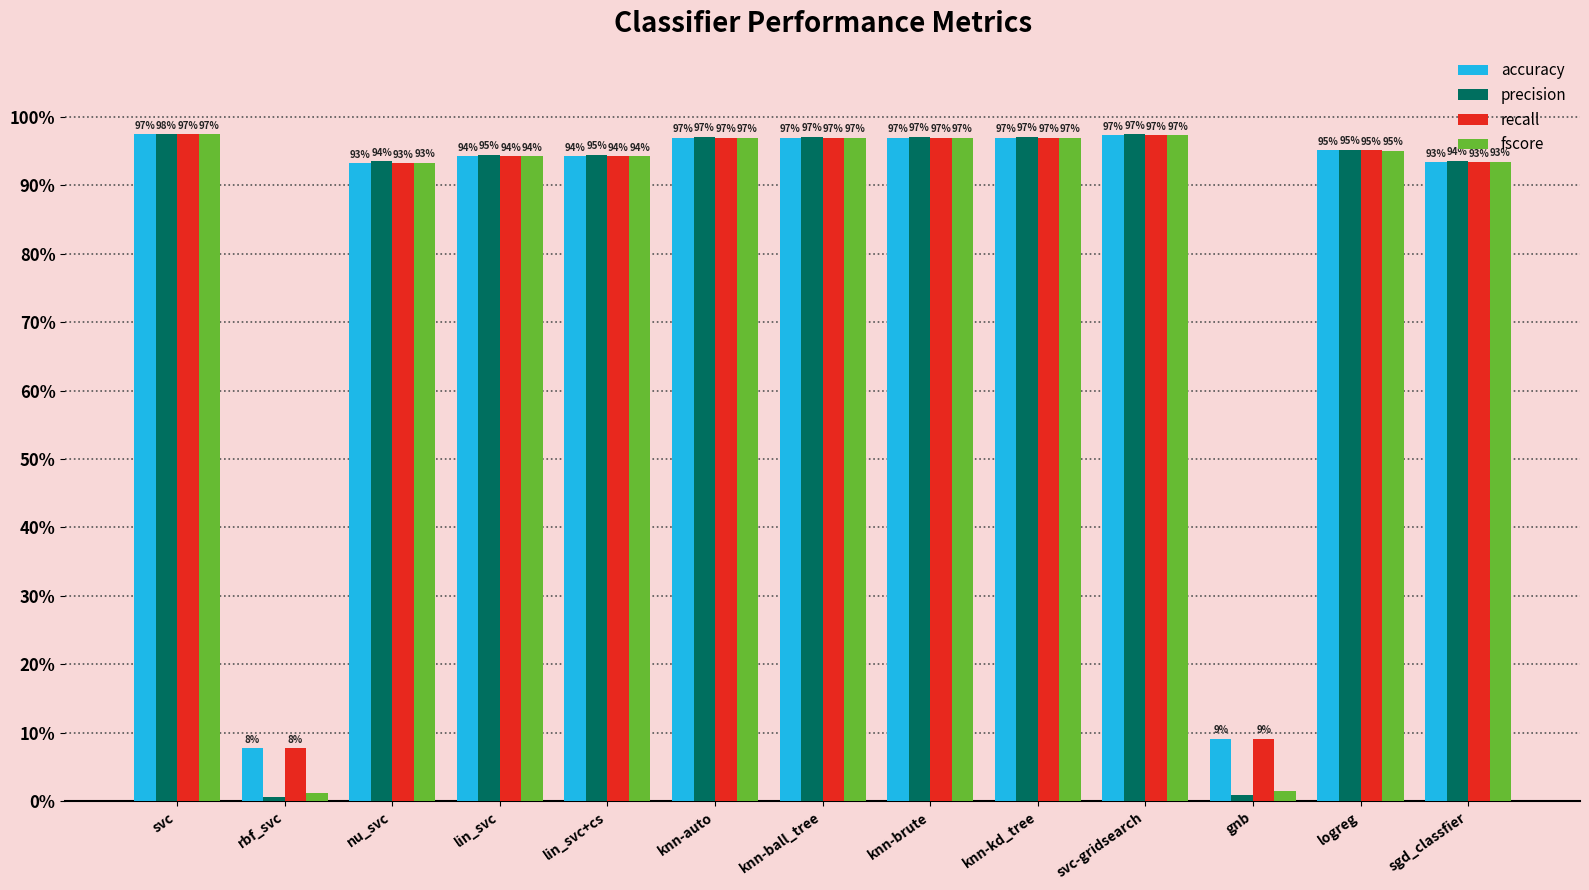

Rank the categories by precision value from highest to lowest.

svc, svc-gridsearch, knn-auto, knn-ball_tree, knn-brute, knn-kd_tree, logreg, lin_svc, lin_svc+cs, sgd_classfier, nu_svc, gnb, rbf_svc